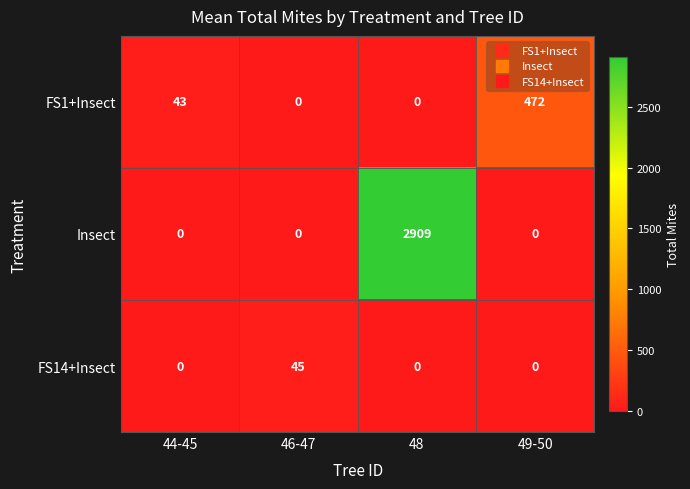

Which series changed the most between 44-45 and 48?

Insect